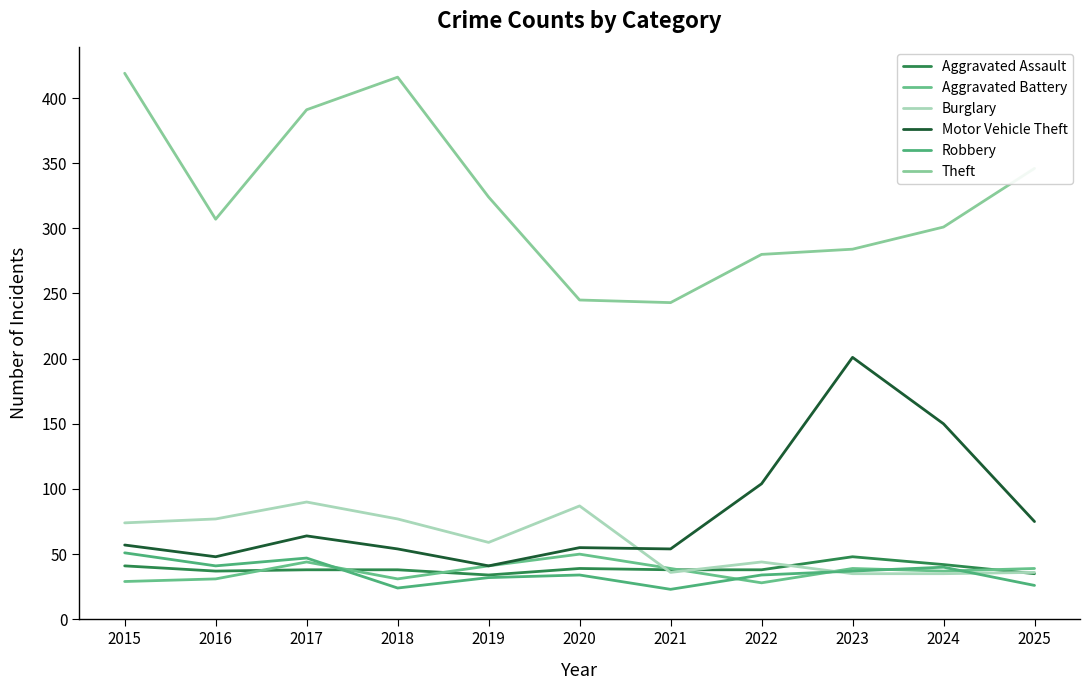

Reading left to right, what are all the values shown in this chart?

Aggravated Assault: 2015=41	2016=37	2017=38	2018=38	2019=34	2020=39	2021=38	2022=38	2023=48	2024=42	2025=35
Aggravated Battery: 2015=29	2016=31	2017=44	2018=31	2019=41	2020=50	2021=39	2022=28	2023=39	2024=37	2025=39
Burglary: 2015=74	2016=77	2017=90	2018=77	2019=59	2020=87	2021=36	2022=44	2023=35	2024=35	2025=36
Motor Vehicle Theft: 2015=57	2016=48	2017=64	2018=54	2019=41	2020=55	2021=54	2022=104	2023=201	2024=150	2025=75
Robbery: 2015=51	2016=41	2017=47	2018=24	2019=32	2020=34	2021=23	2022=34	2023=37	2024=40	2025=26
Theft: 2015=419	2016=307	2017=391	2018=416	2019=324	2020=245	2021=243	2022=280	2023=284	2024=301	2025=346